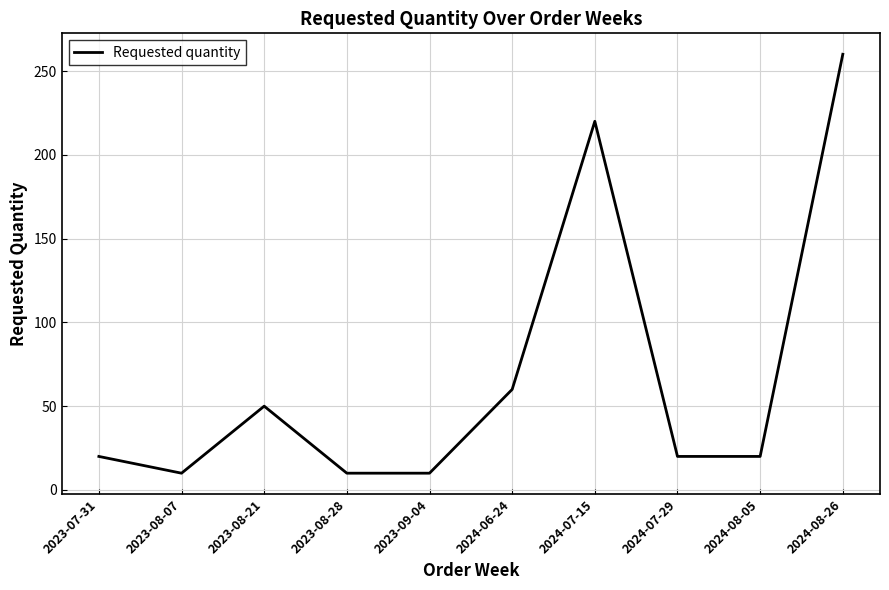

Reading left to right, list all the values displayed in this chart.

20	10	50	10	10	60	220	20	20	260